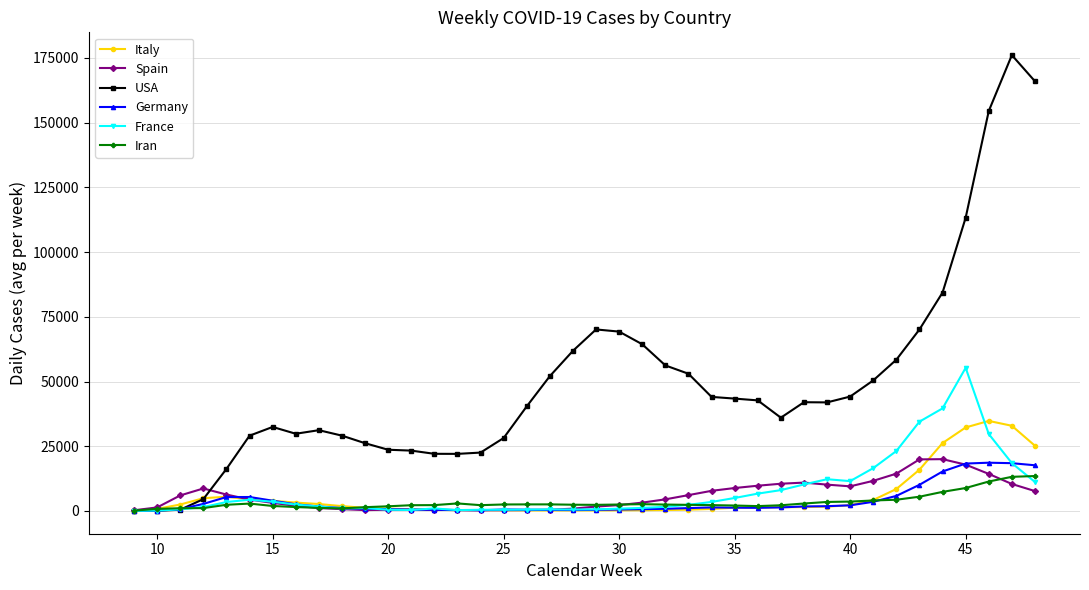

Is this an area chart (filled region under the line)?

No